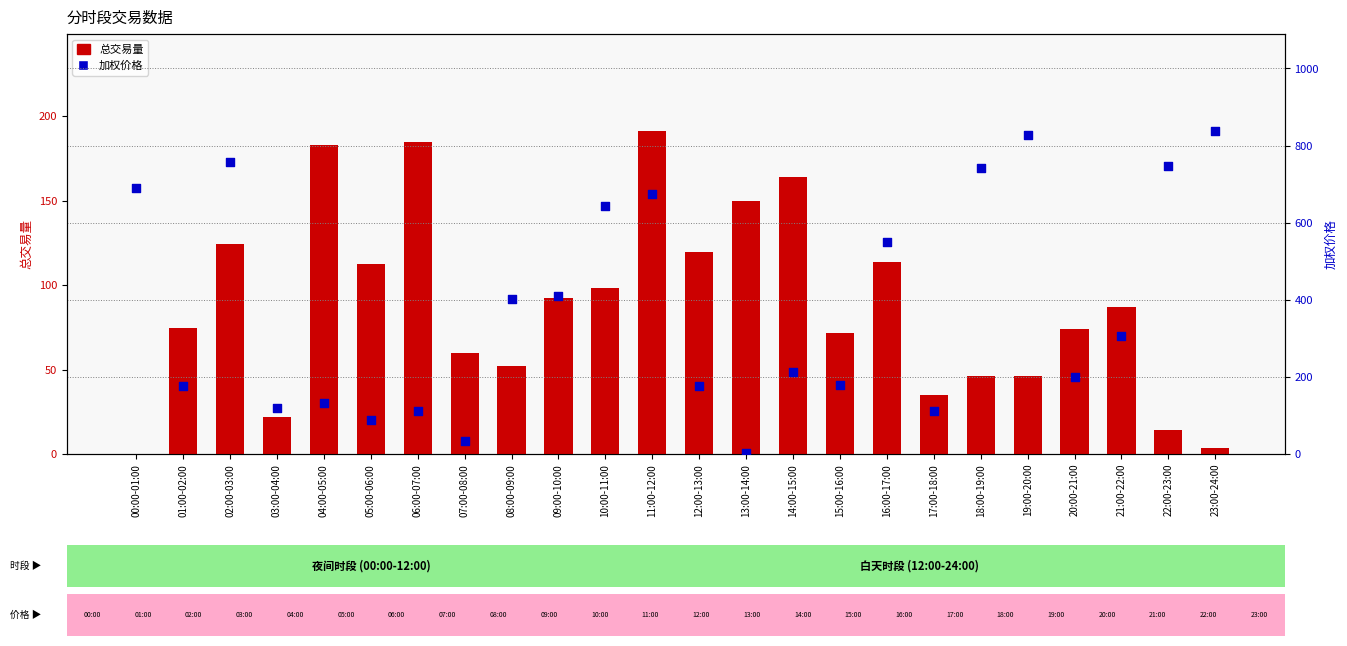

Which series contains the highest Y value?

加权价格